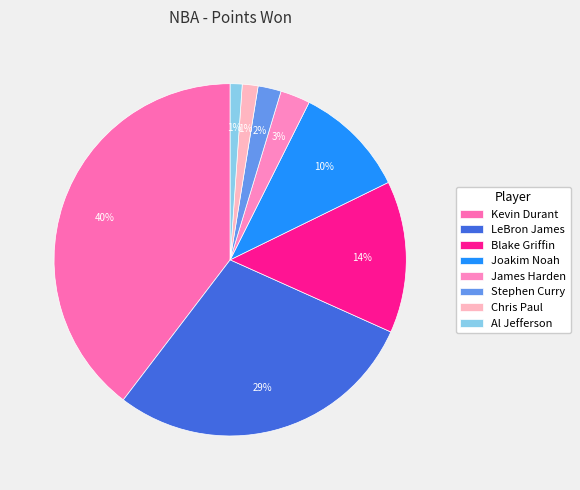

Count the number of slices in the pie.

8